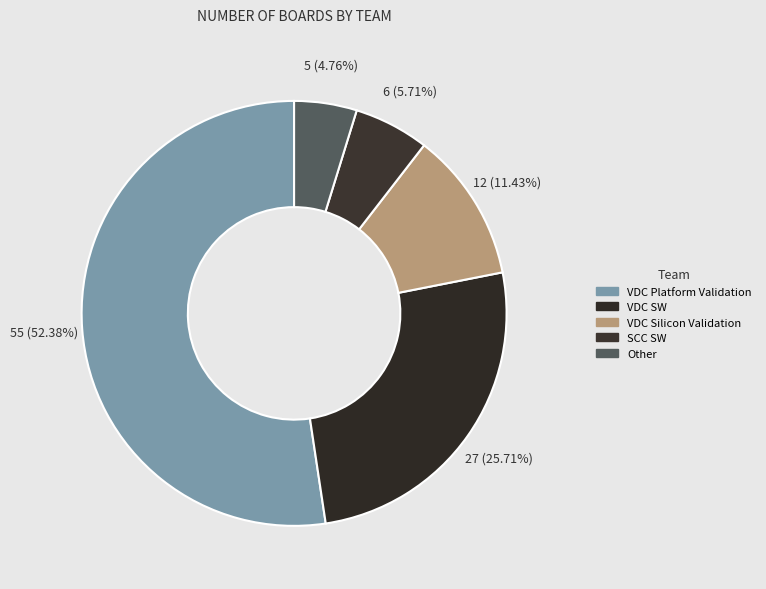

Which category accounts for the majority?

VDC Platform Validation